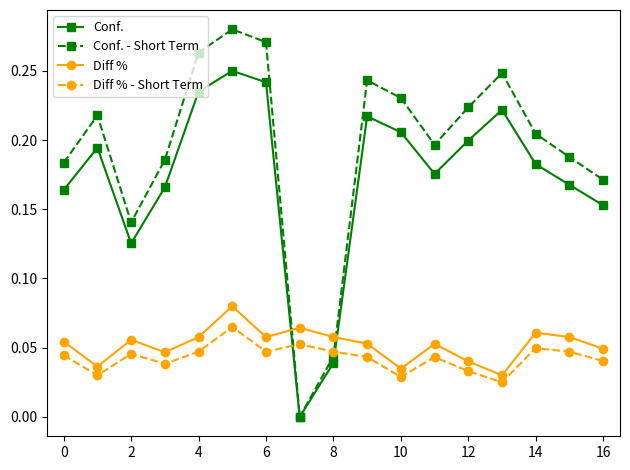

List the series in order of their peak value, lowest first.

Diff % - Short Term, Diff %, Conf., Conf. - Short Term